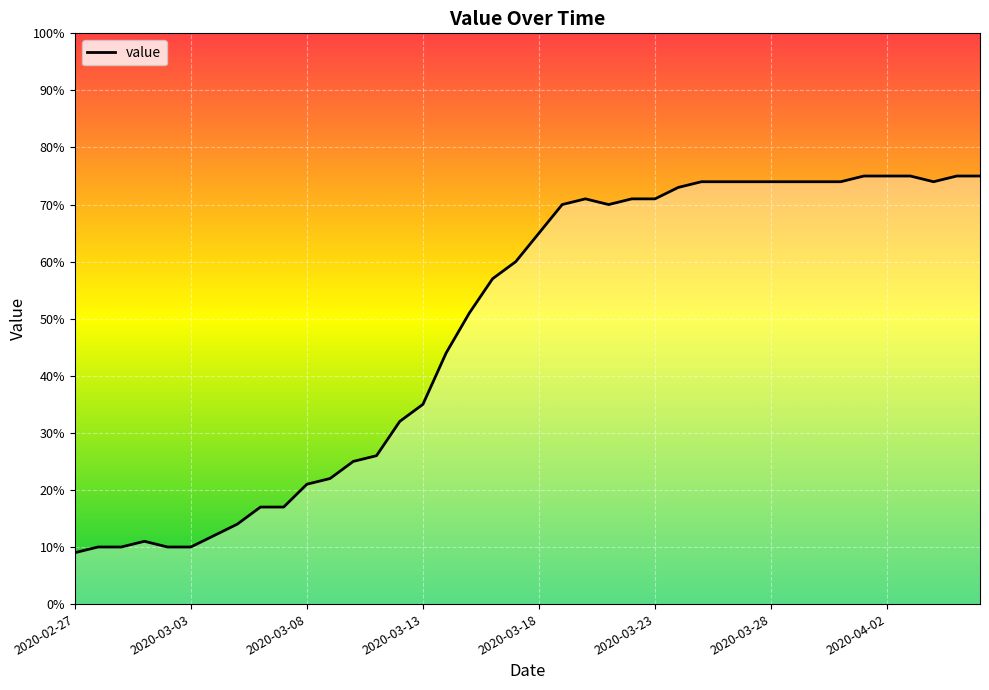

What is the maximum value shown in the chart?

75